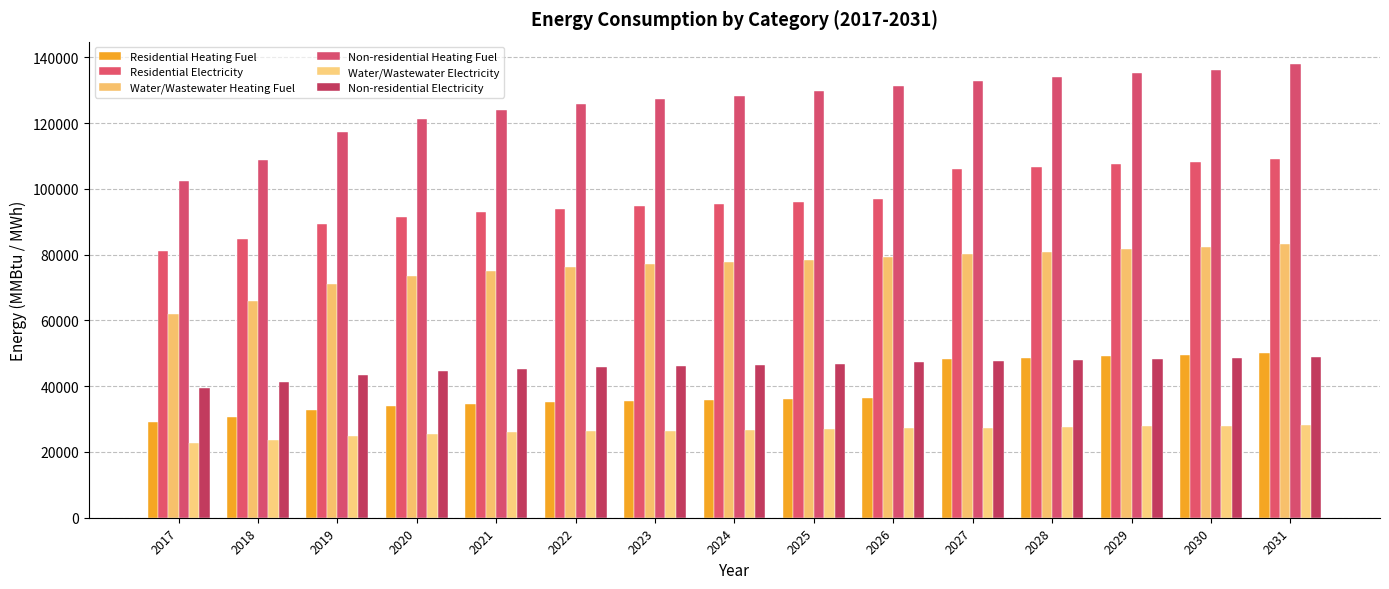

Are the bars grouped side by side (vs. stacked)?

Yes